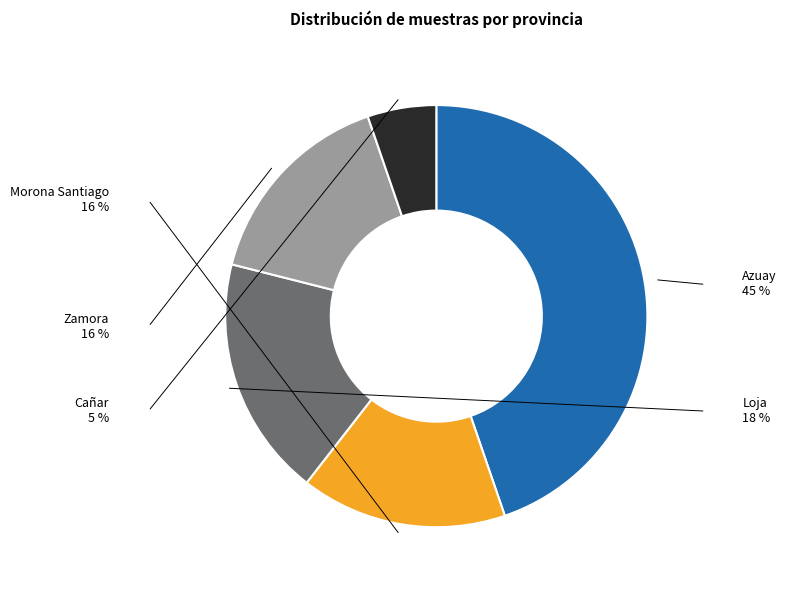

Is there a majority slice in this chart?

No